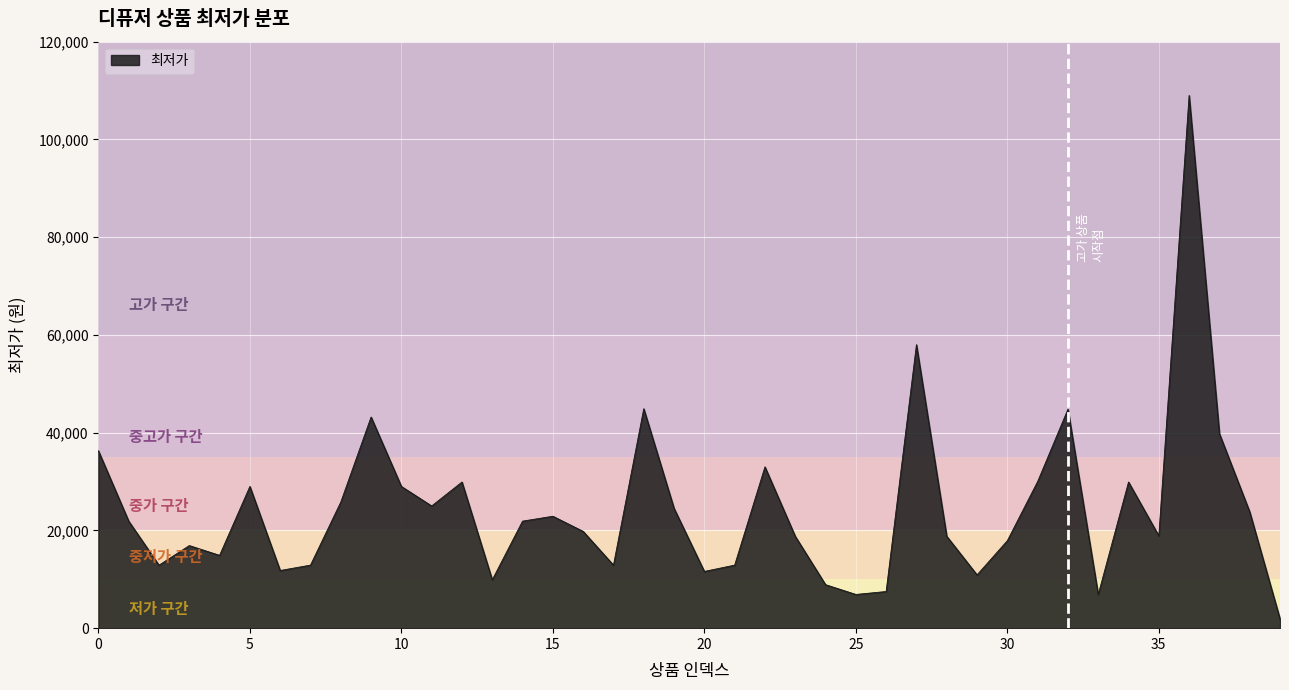

What is the difference between the maximum and minimum values?

107100